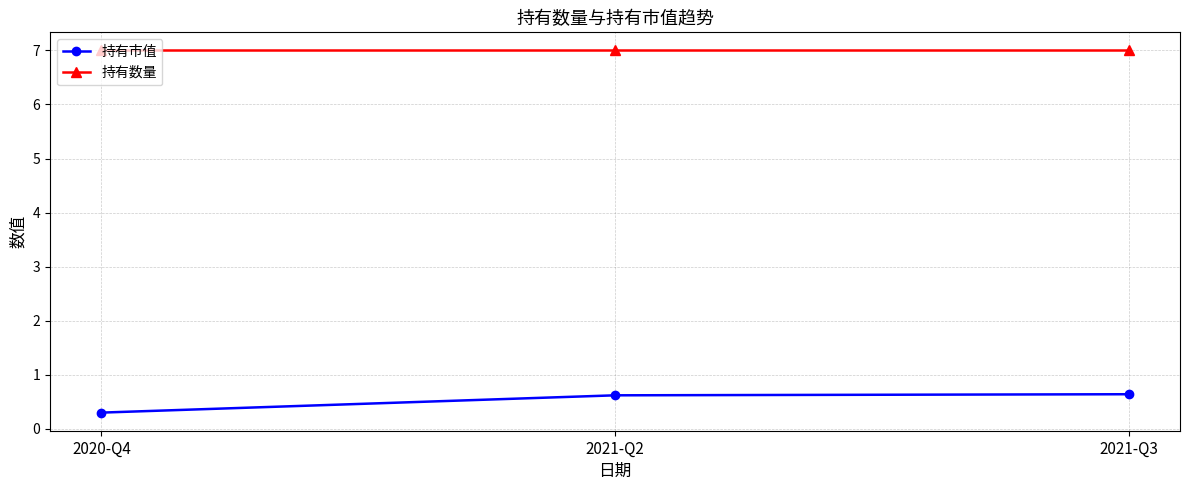

What are all the series names shown in the legend?

持有市值, 持有数量